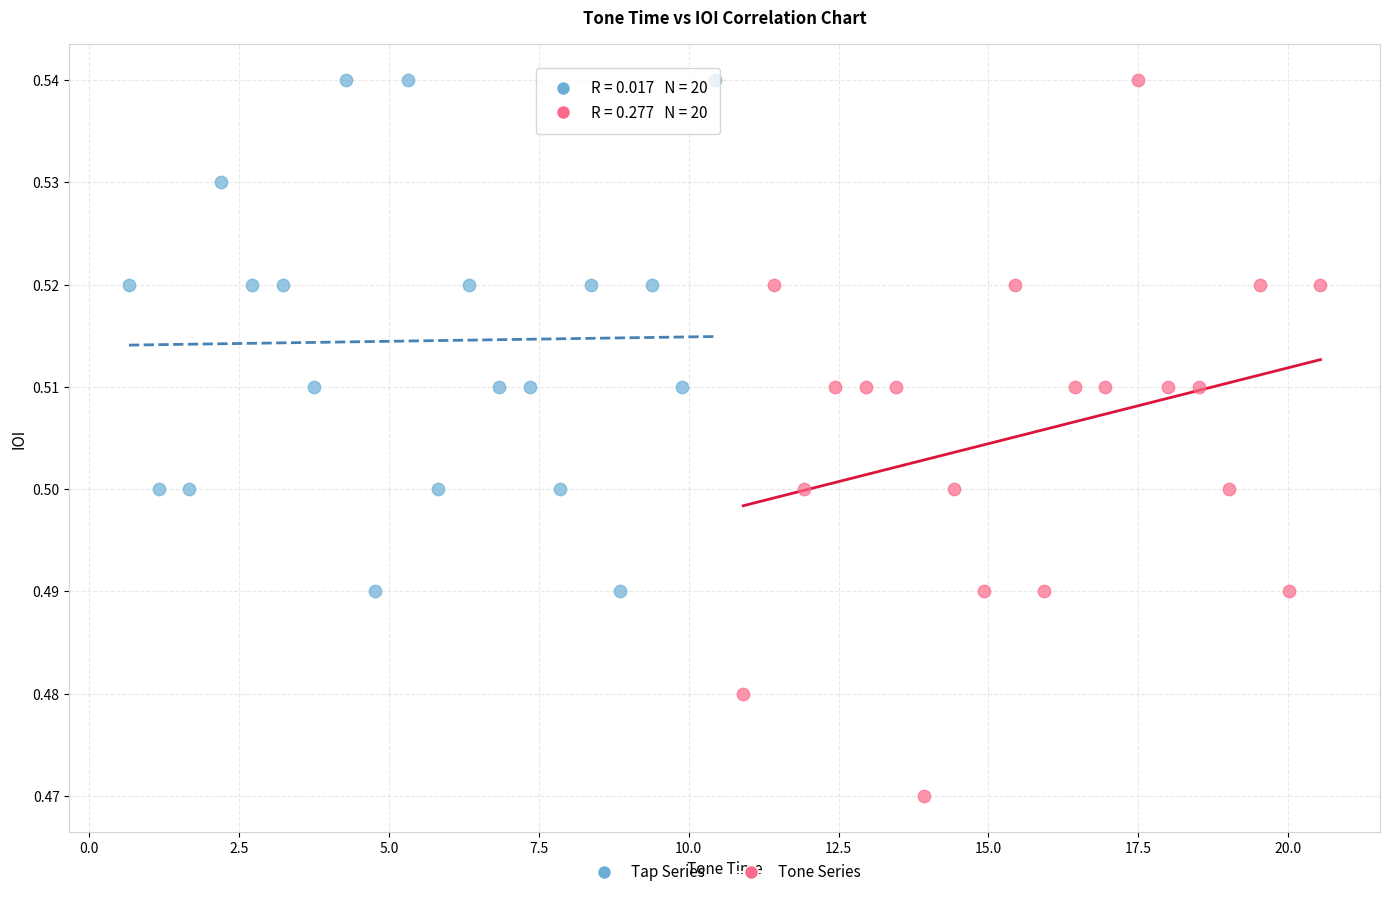

Which series has the widest spread of Y values?

Tone Series